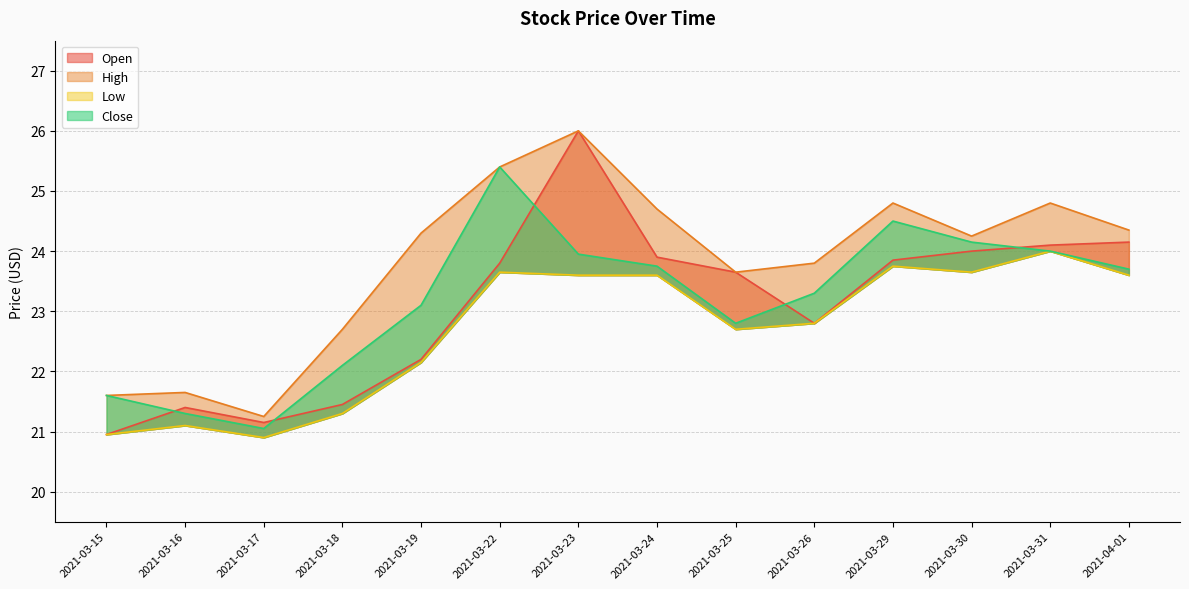

True or false: Close and High intersect in this chart.

False